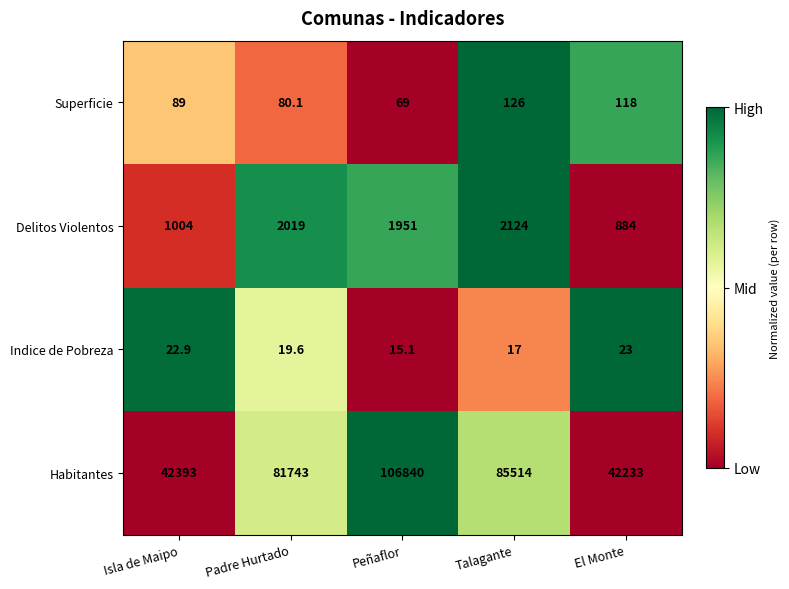

How many data points does each series have?

5